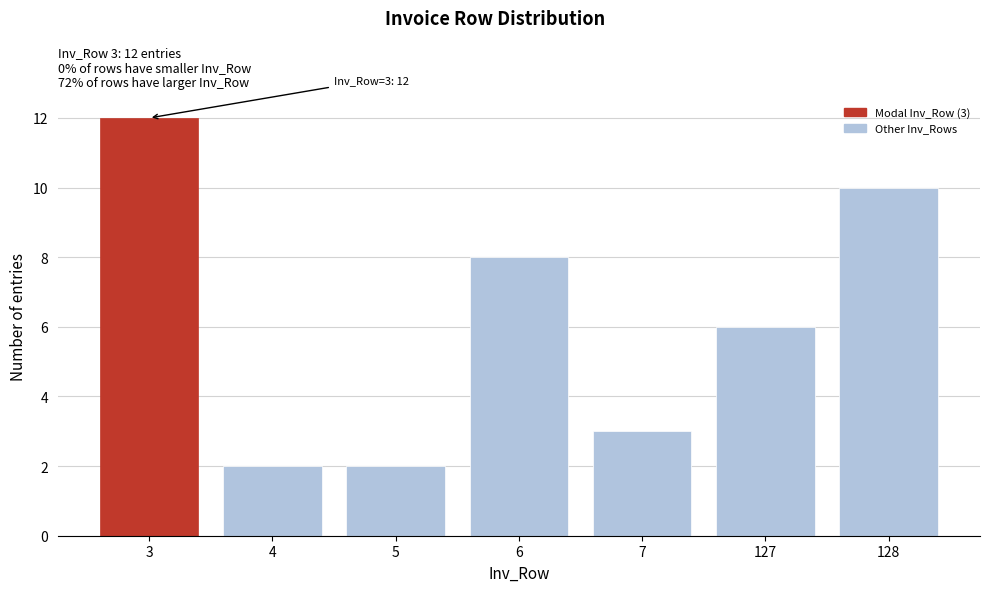

Reading left to right, extract all data points from this chart.

12	2	2	8	3	6	10